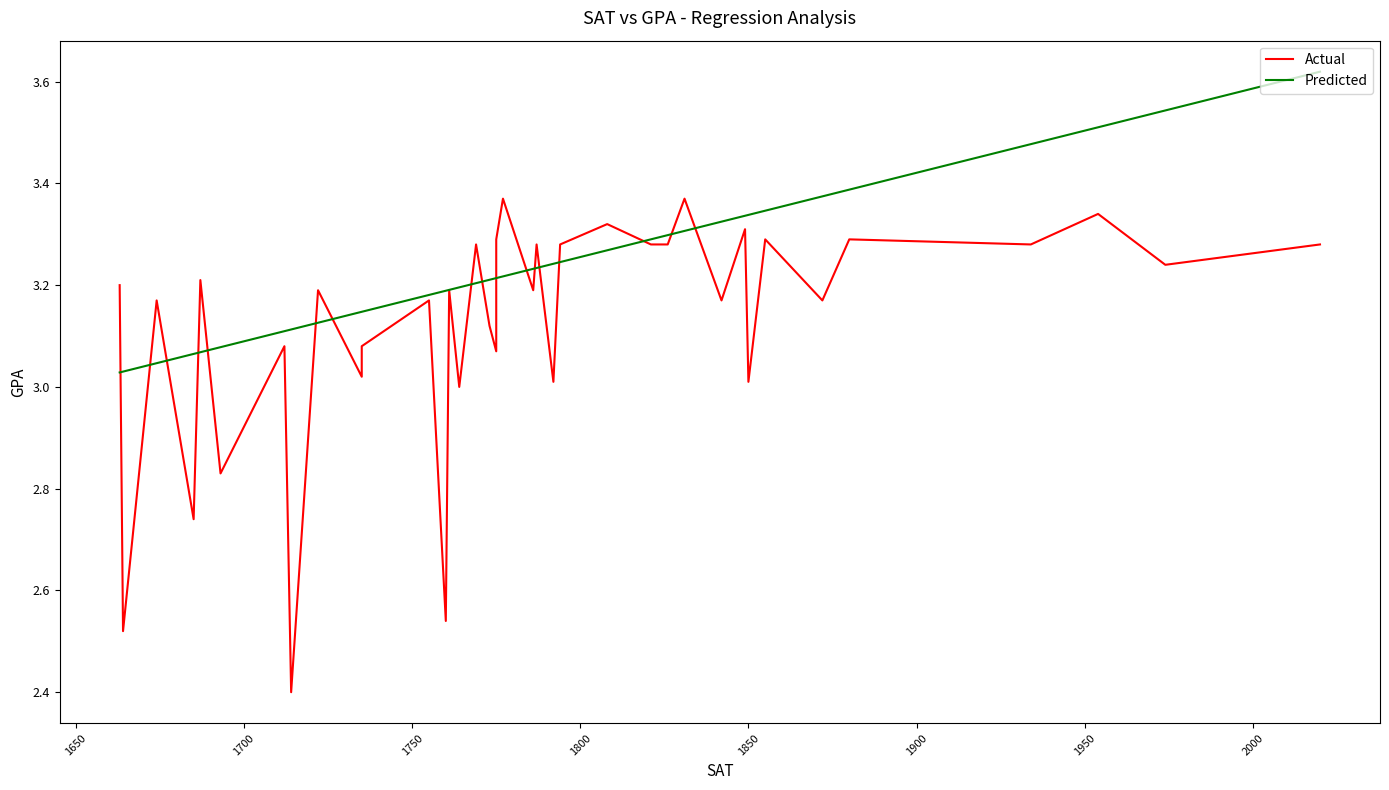

True or false: Actual GPA has a value of 0.8 at 8.

False